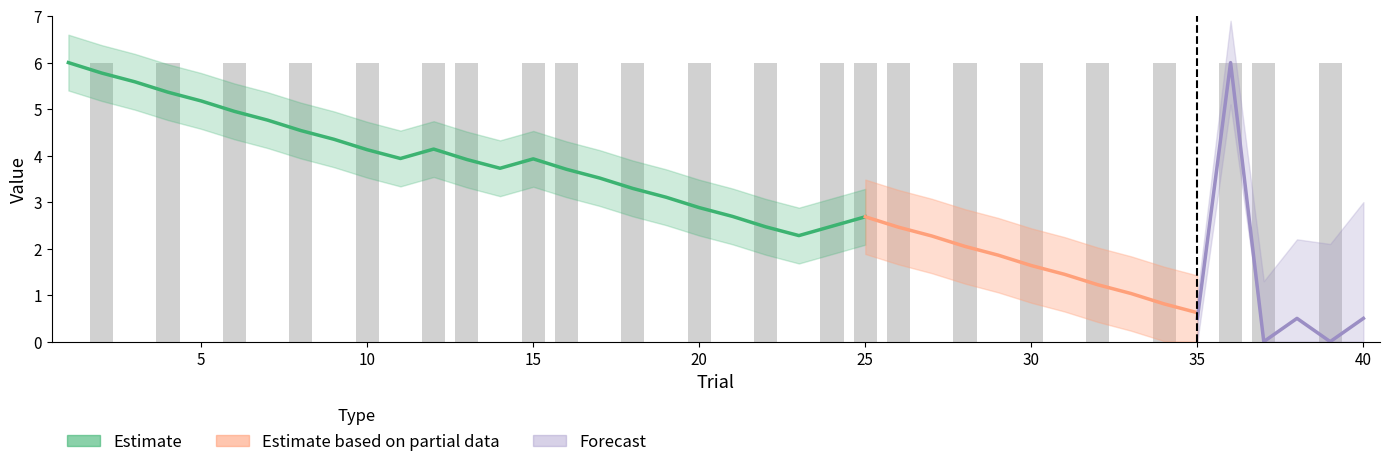

How many categories are shown in the chart?

40